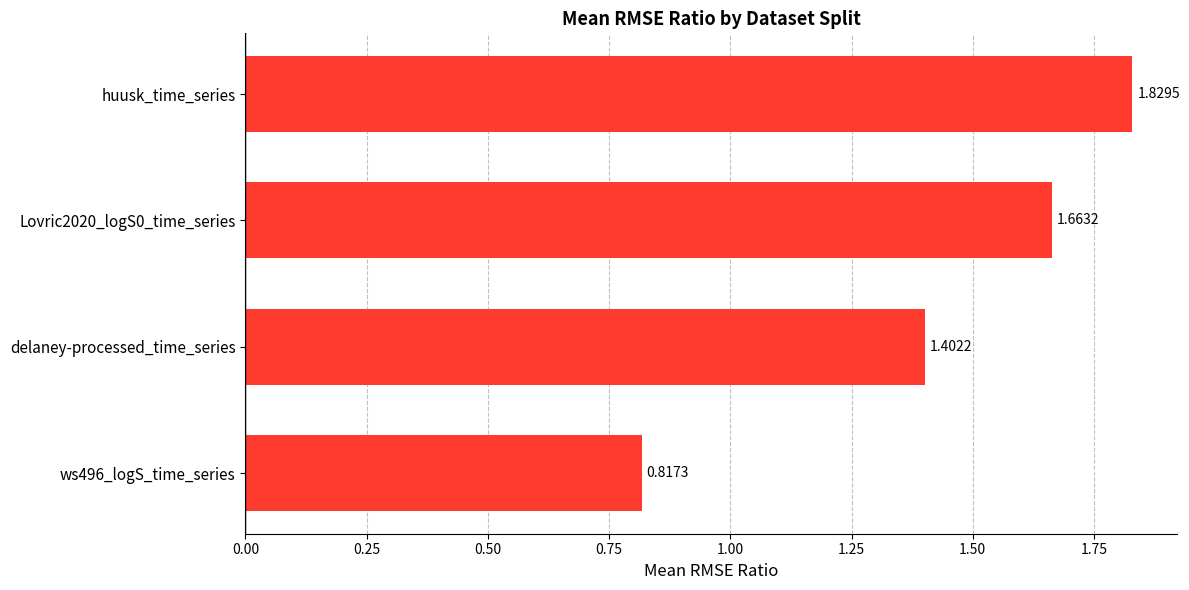

What is the difference between the maximum and second lowest values?

0.4